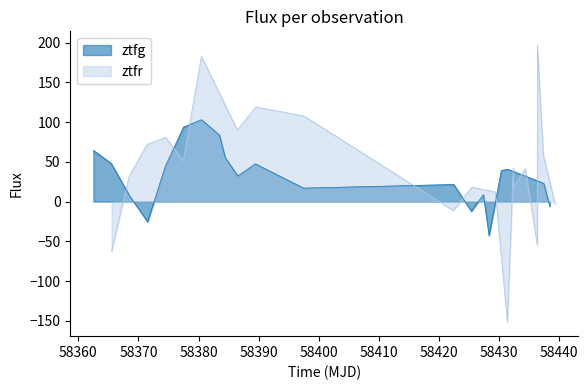

How many values in the ztfg series are below 39?

10